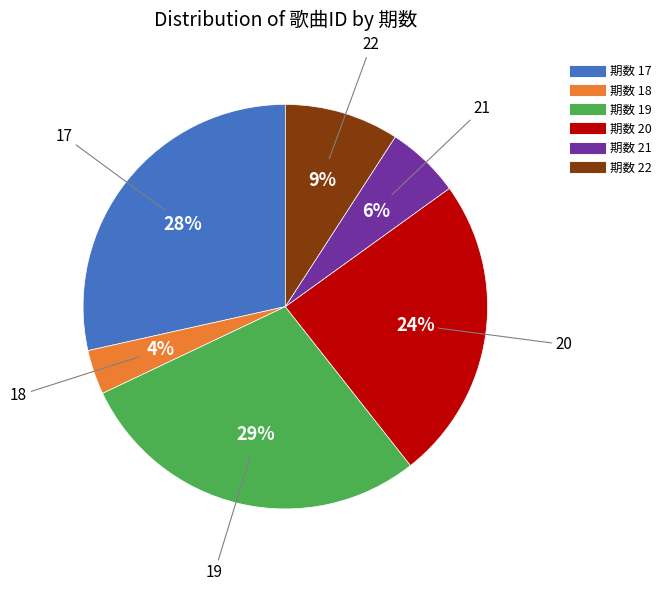

To the nearest percent, what is the difference between the largest and smallest slice percentages?

25%